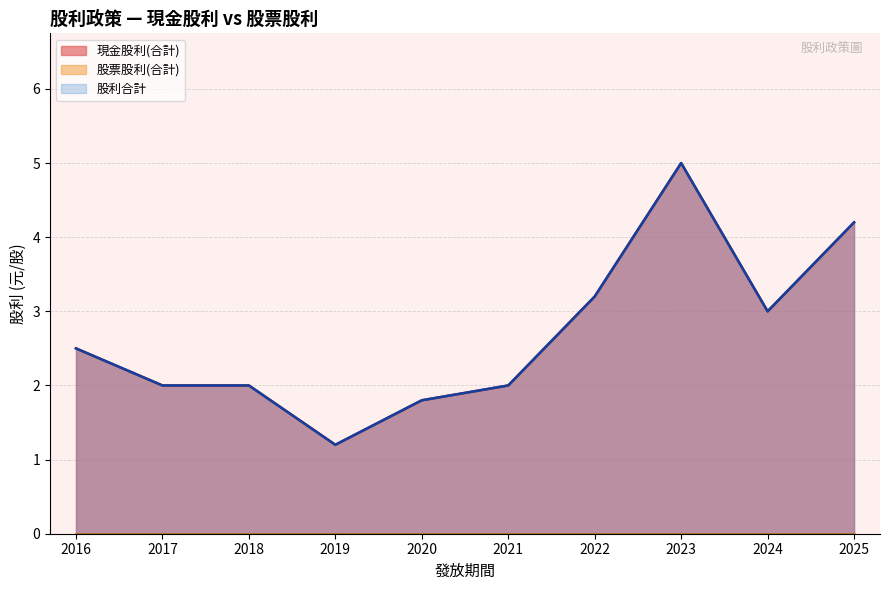

True or false: 股利合計 and 現金股利(合計) intersect in this chart.

False